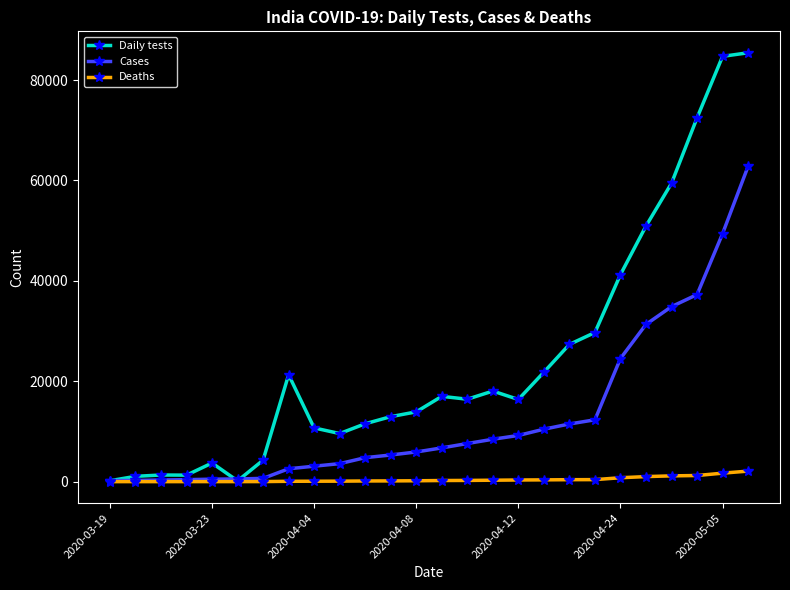

Which series has the widest spread of values?

Daily tests